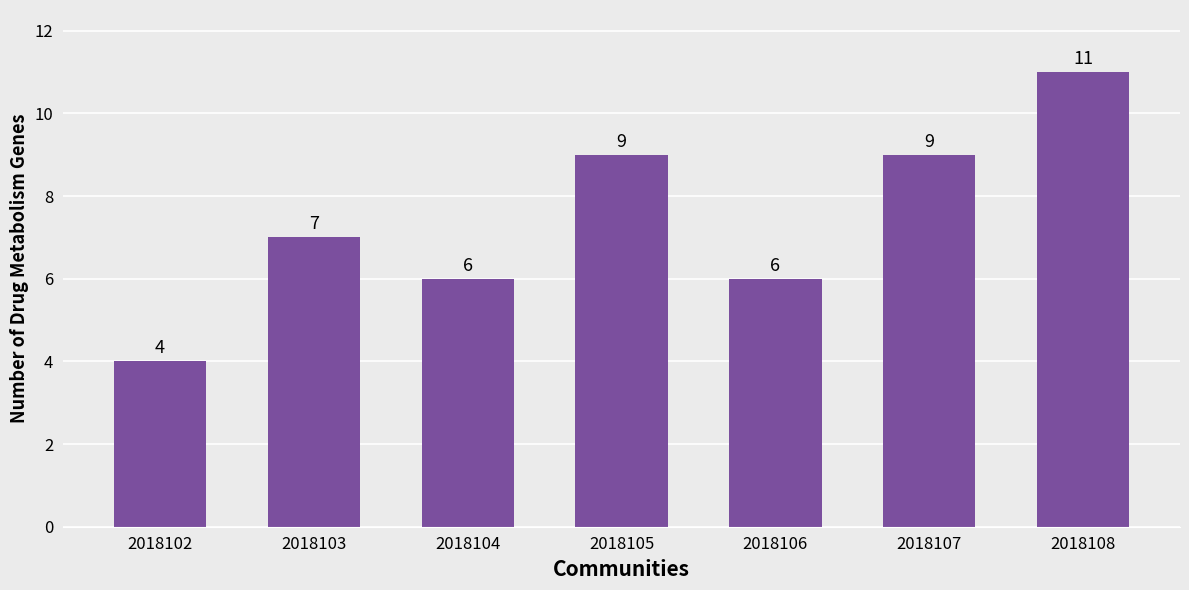

What is the change in value from 2018104 to 2018105?

+3